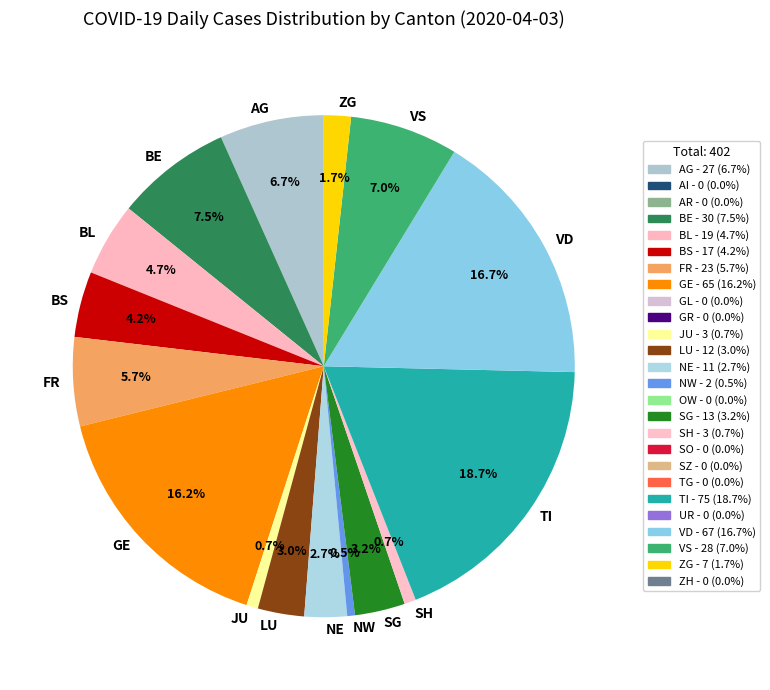

Is there any slice that represents more than half of the pie?

No